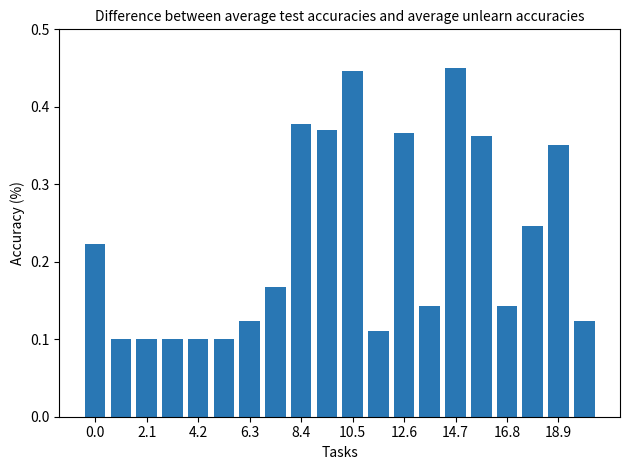

What is the difference between the second highest and minimum values?

0.3